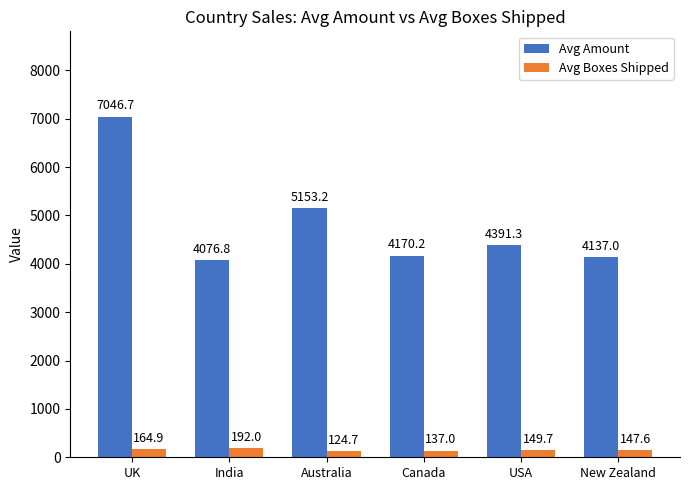

Reading left to right, what are all the values shown in this chart?

Avg Amount: UK=7046.7	India=4076.8	Australia=5153.2	Canada=4170.2	USA=4391.3	New Zealand=4137.0
Avg Boxes Shipped: UK=164.9	India=192.0	Australia=124.7	Canada=137.0	USA=149.7	New Zealand=147.6